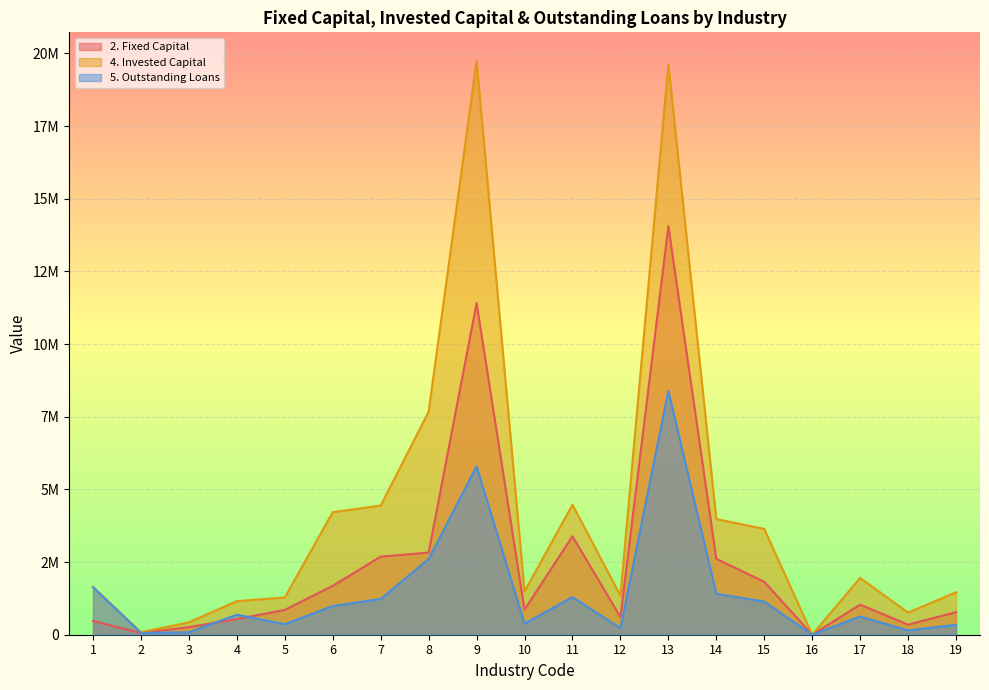

What is the approximate value of 4. Invested Capital at 9, to the nearest 50?

19738500